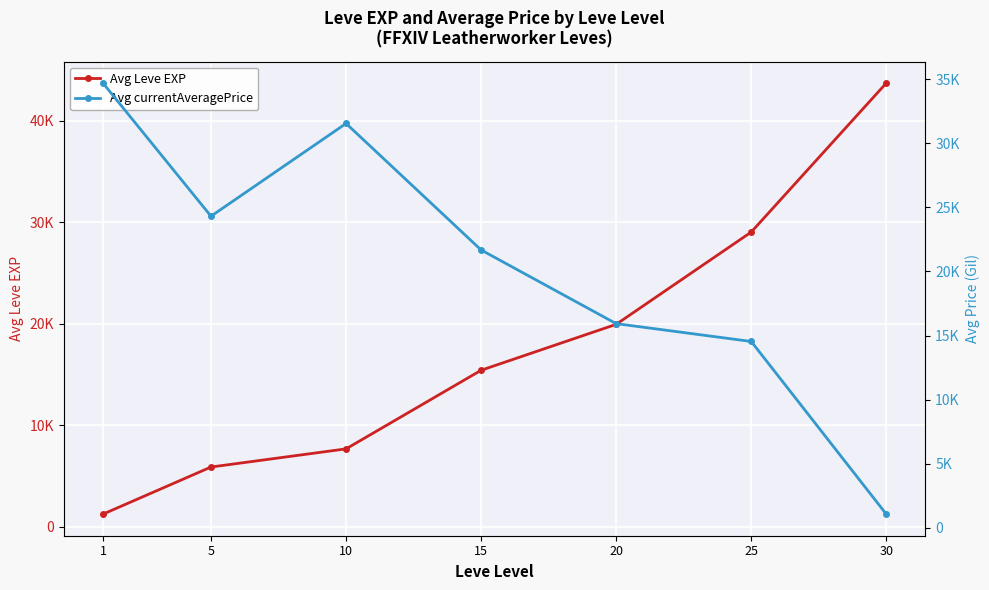

The value of Avg Leve EXP at 10 is 7678.3. True or false?

True